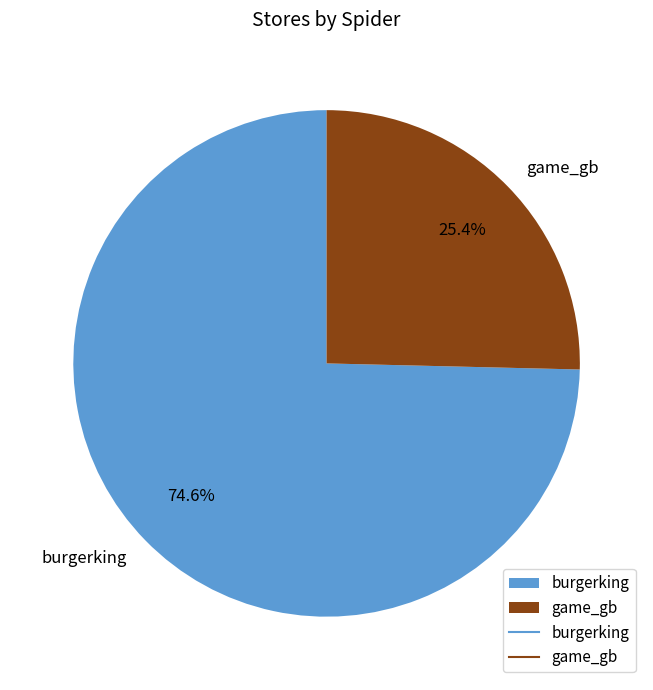

How many segments does this pie chart have?

2